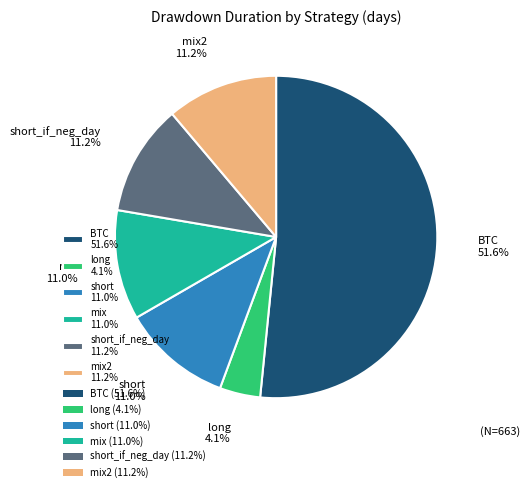

Which category has the biggest portion of the pie?

BTC 51.6%